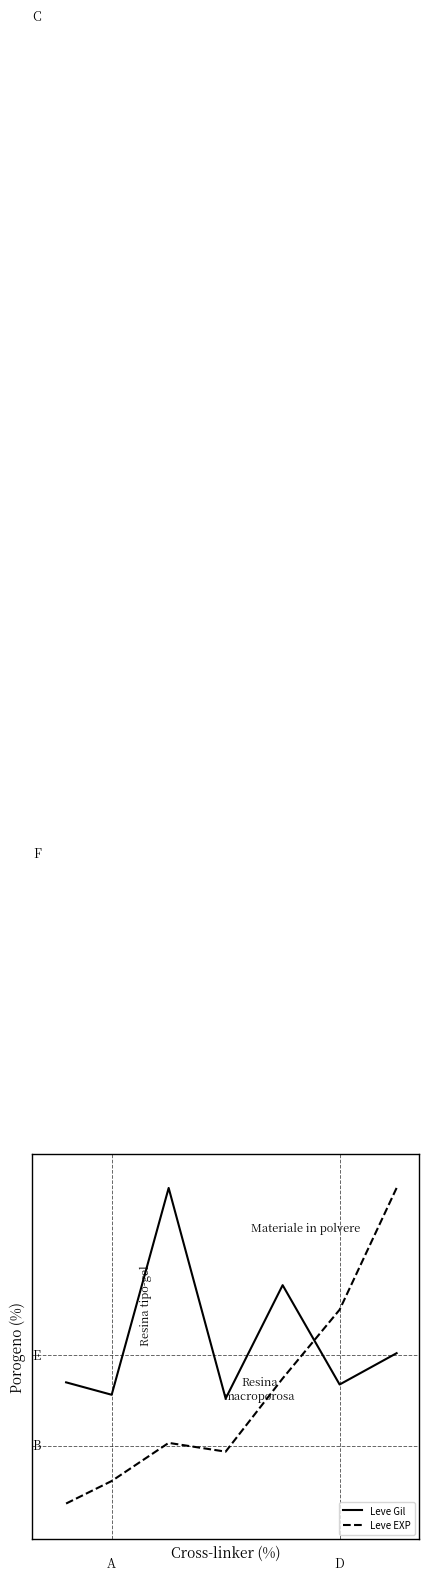

What is the greatest value displayed?

100.0